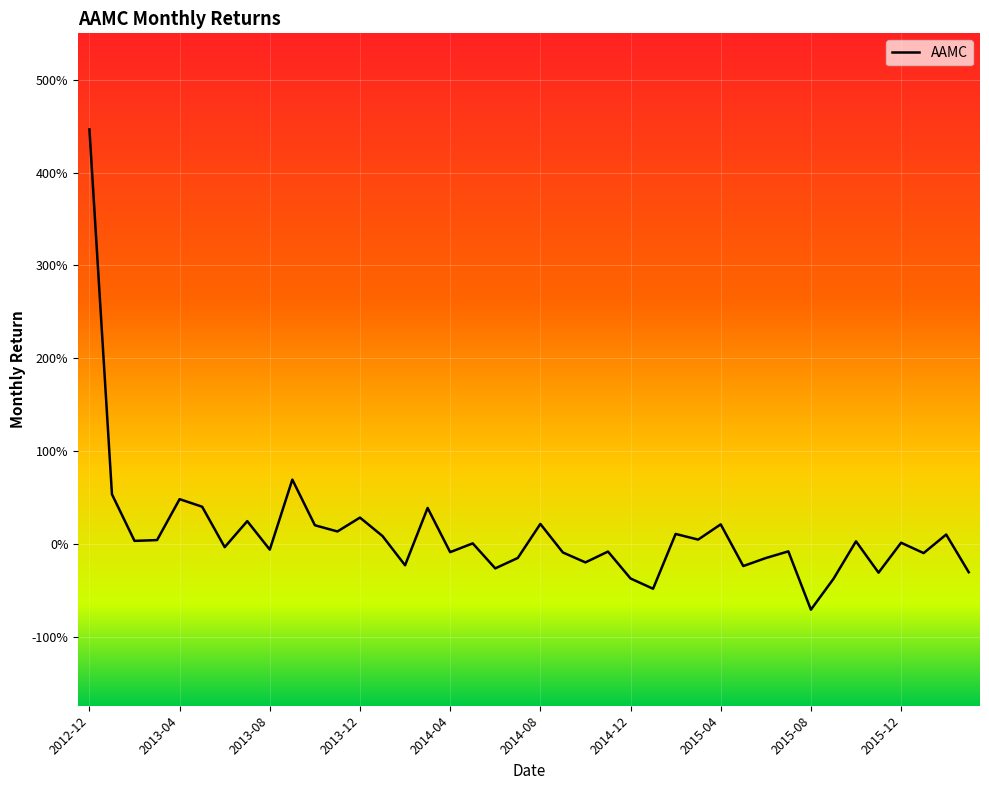

How many interior local valleys (lower than both neighbors) does the data have?

14